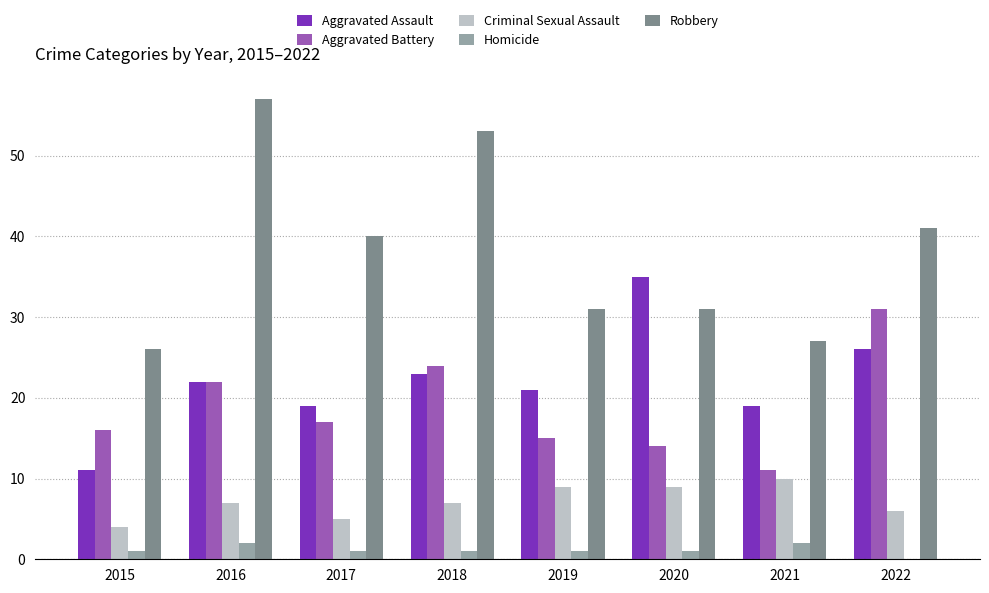

Reading right to left, list all the values displayed in this chart.

Aggravated Assault: 26	19	35	21	23	19	22	11
Aggravated Battery: 31	11	14	15	24	17	22	16
Criminal Sexual Assault: 6	10	9	9	7	5	7	4
Homicide: 0	2	1	1	1	1	2	1
Robbery: 41	27	31	31	53	40	57	26